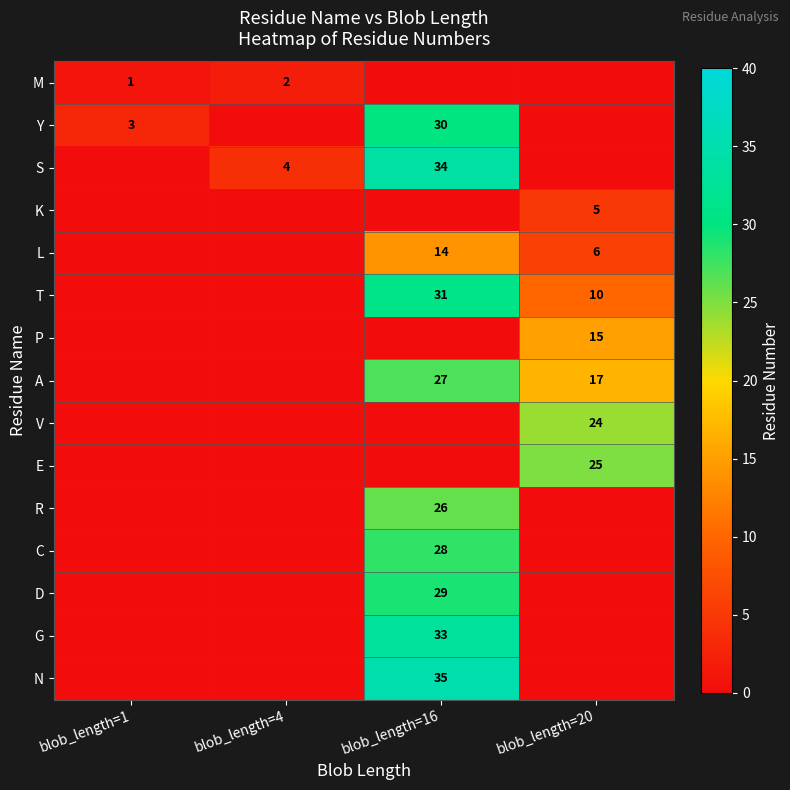

The M series shows 2 at blob_length=1. True or false?

False